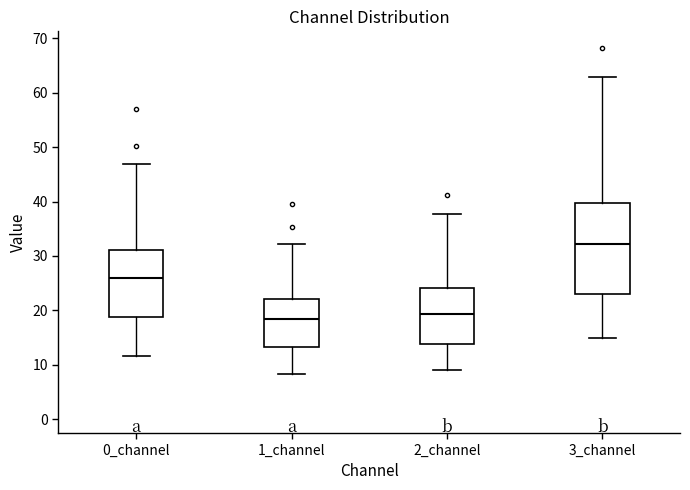

Comparing the boxes themselves (not the whiskers), which one is the tallest?

3_channel